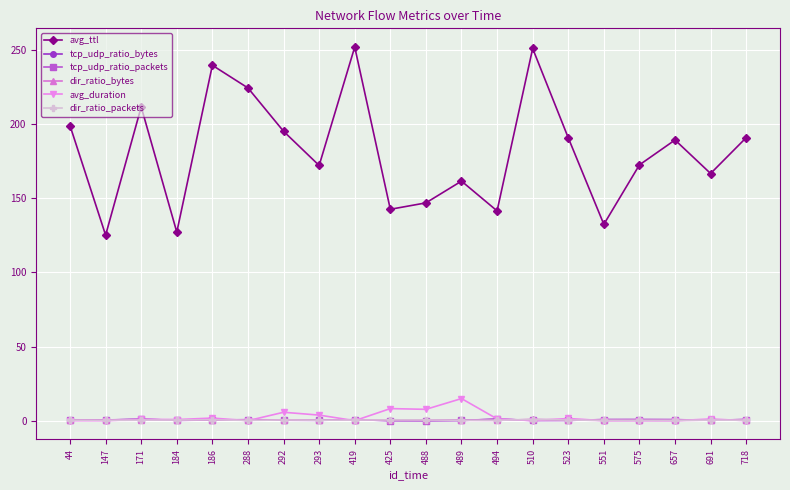

Is it true that tcp_udp_ratio_packets equals 1.0 at 494?

True